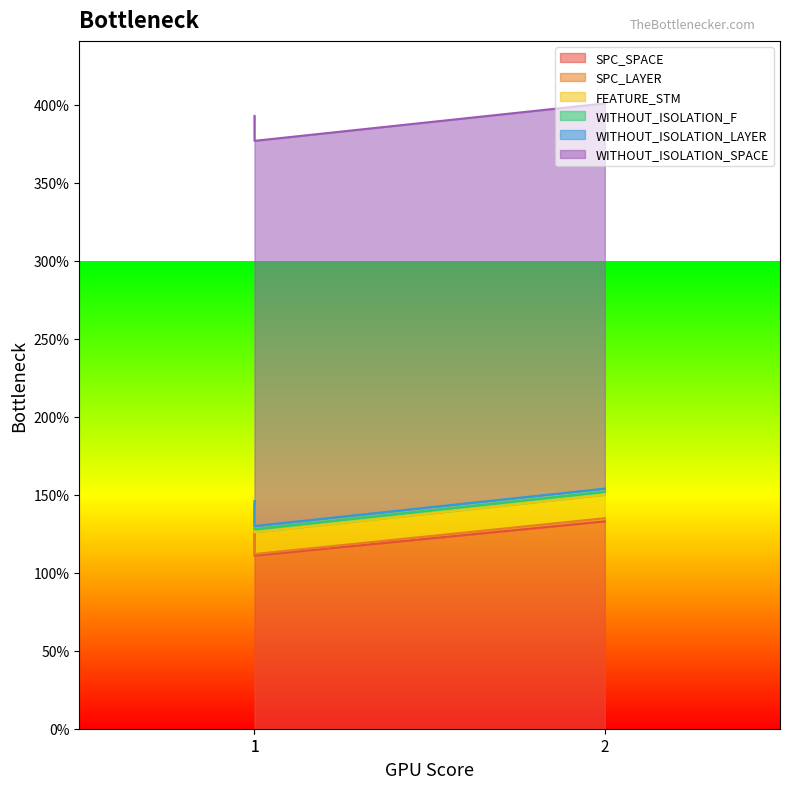

What is the total value across all series at 1?

393